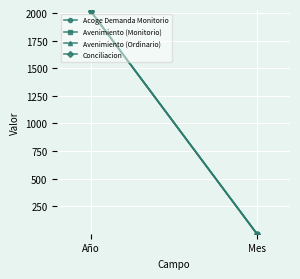

Where is Avenimiento (Ordinario) nearest to the value 1011?

Año